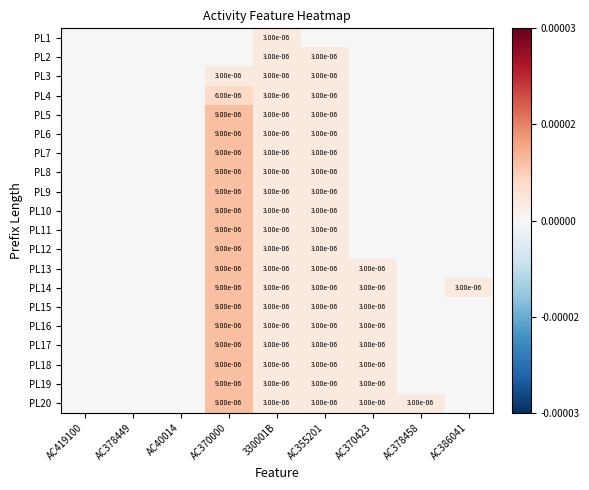

True or false: PL3 has a value of 0.0 at AC370000.

True